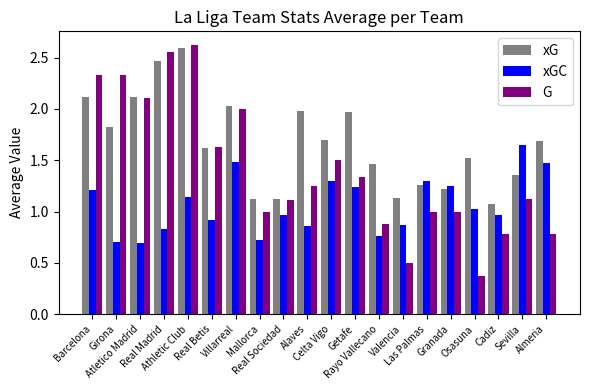

Which category has the highest value across all series?

Athletic Club